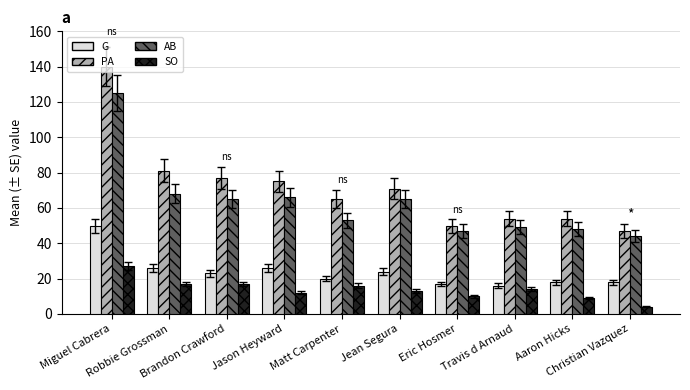

How many groups of bars are there?

10